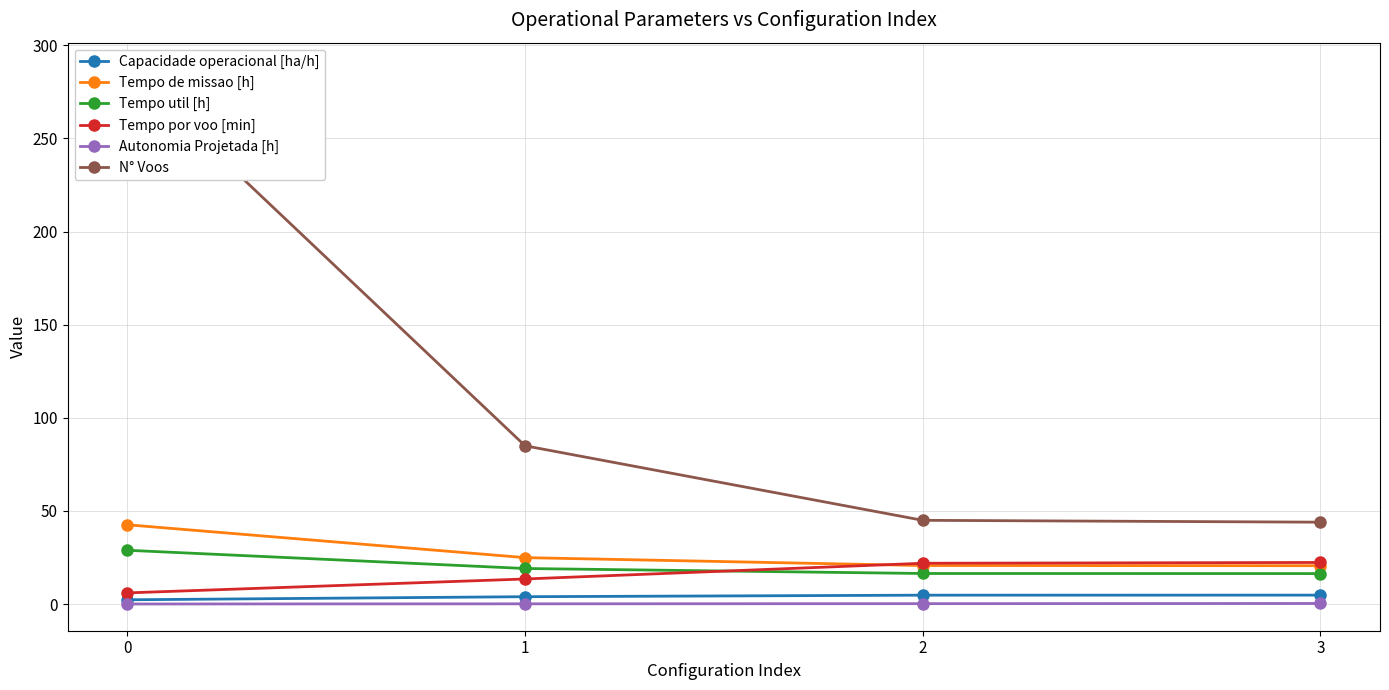

How many data points does each series have?

4